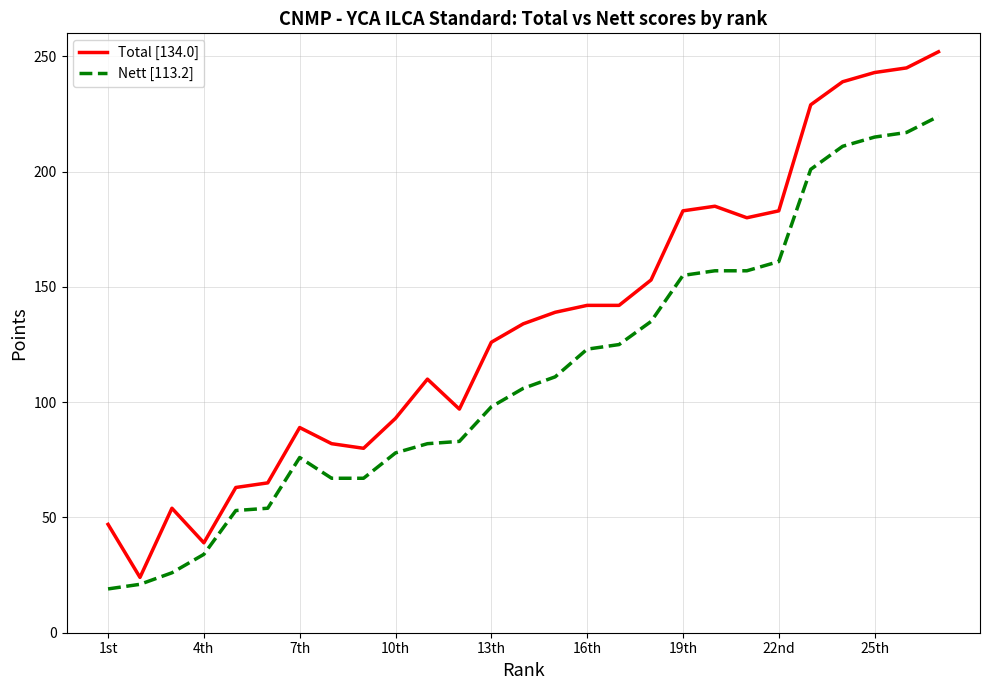

Rank the series by their average value, from highest to lowest.

Total [134.0], Nett [113.2]